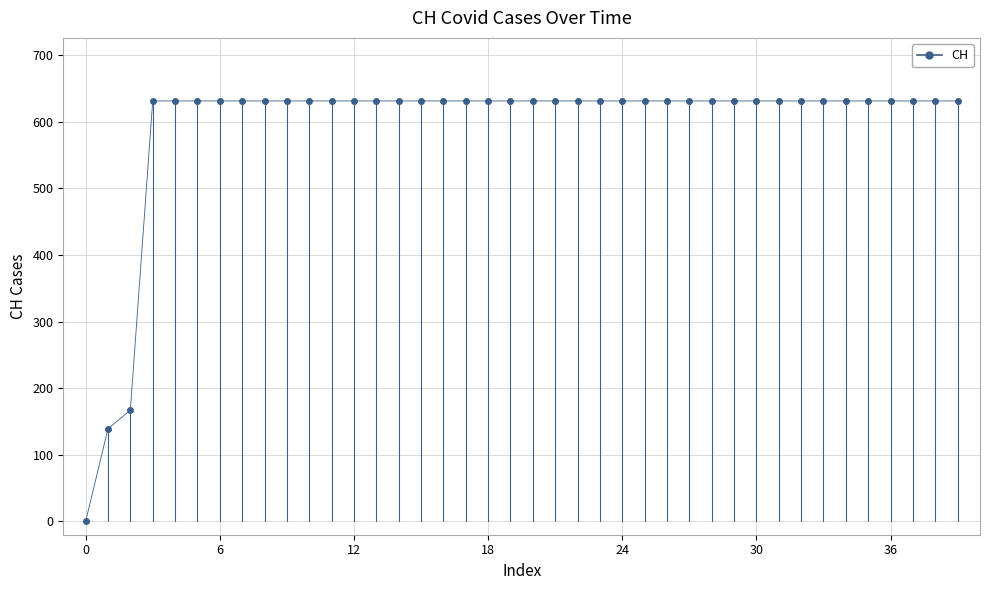

What is the value of the 15th point from the left?

631